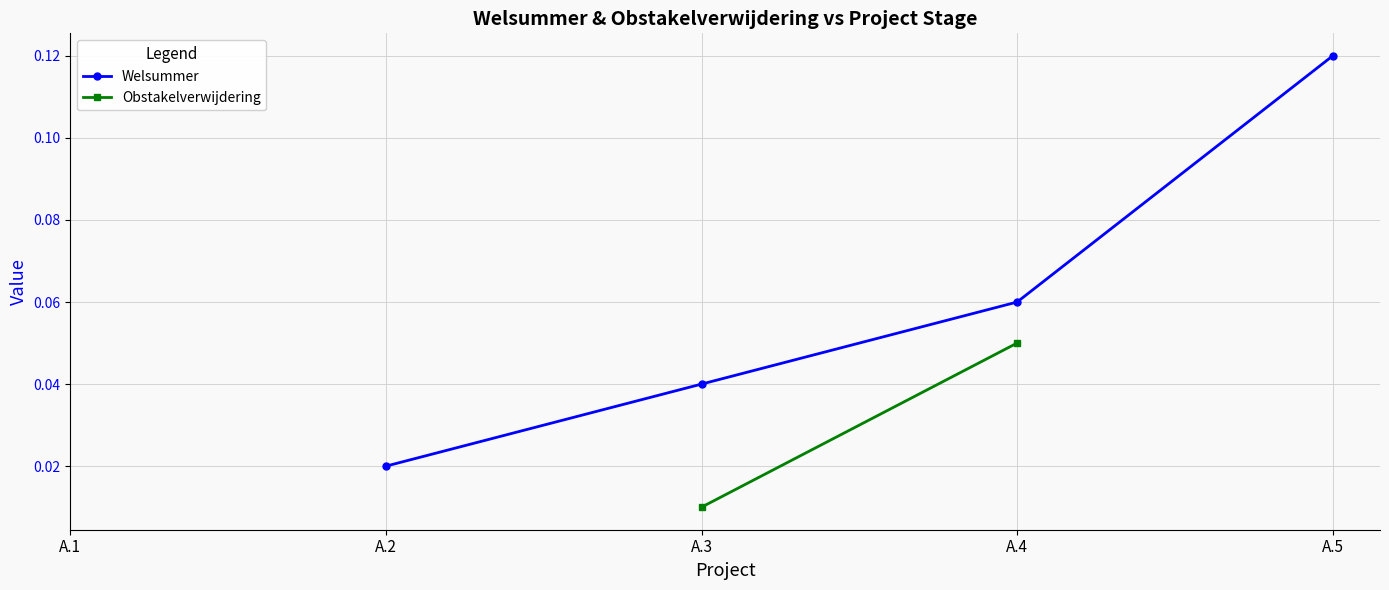

The value of Welsummer at A.5 is 0.0. True or false?

False